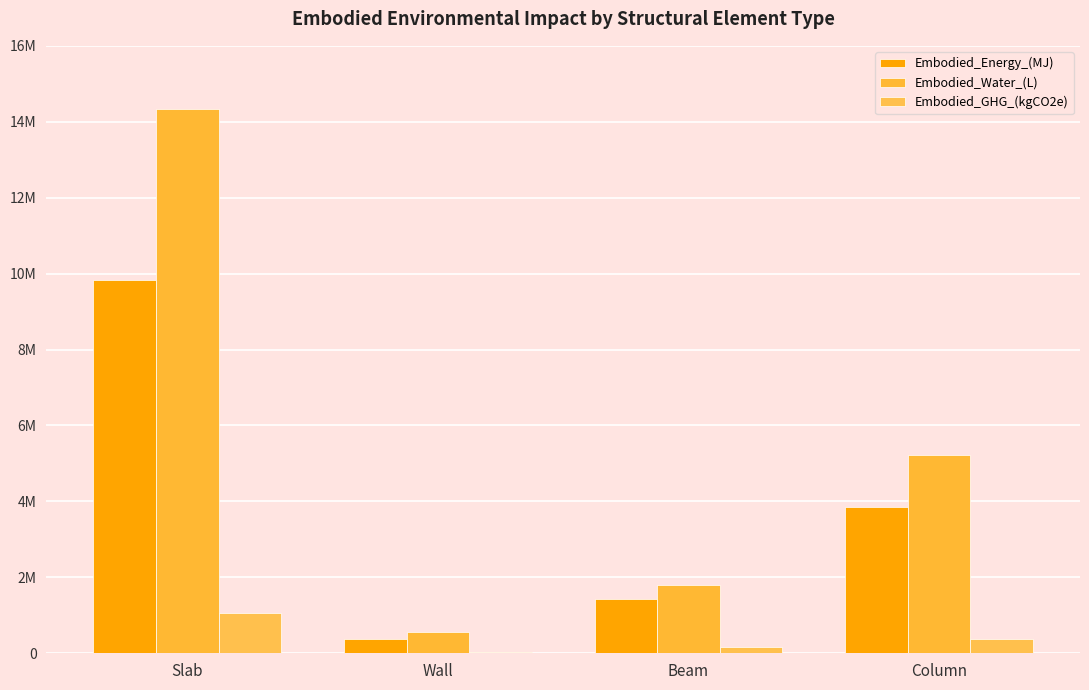

Which series changed the most between Slab and Wall?

Embodied_Water_(L)